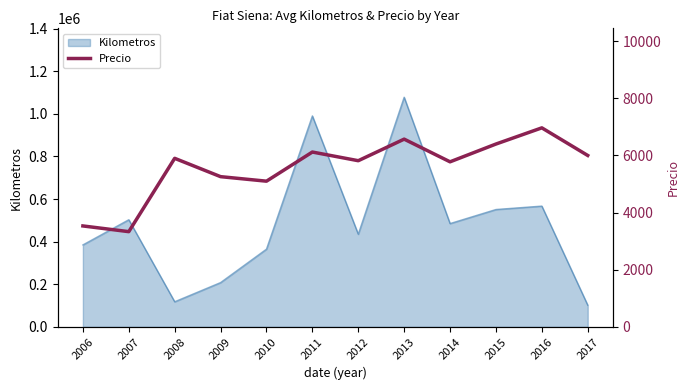

What is the minimum value for Kilometros?

102000